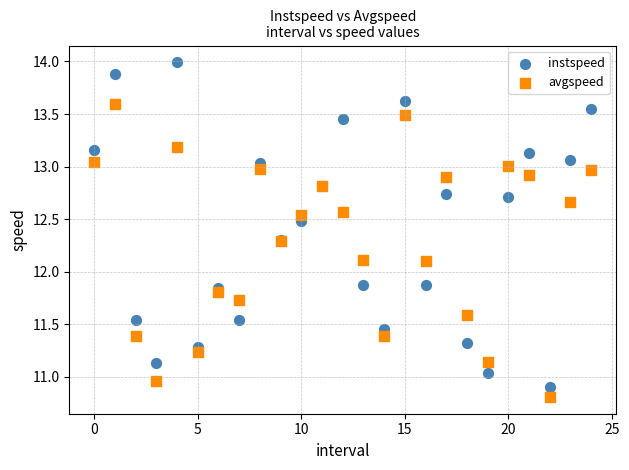

Which series reaches the maximum Y coordinate?

instspeed